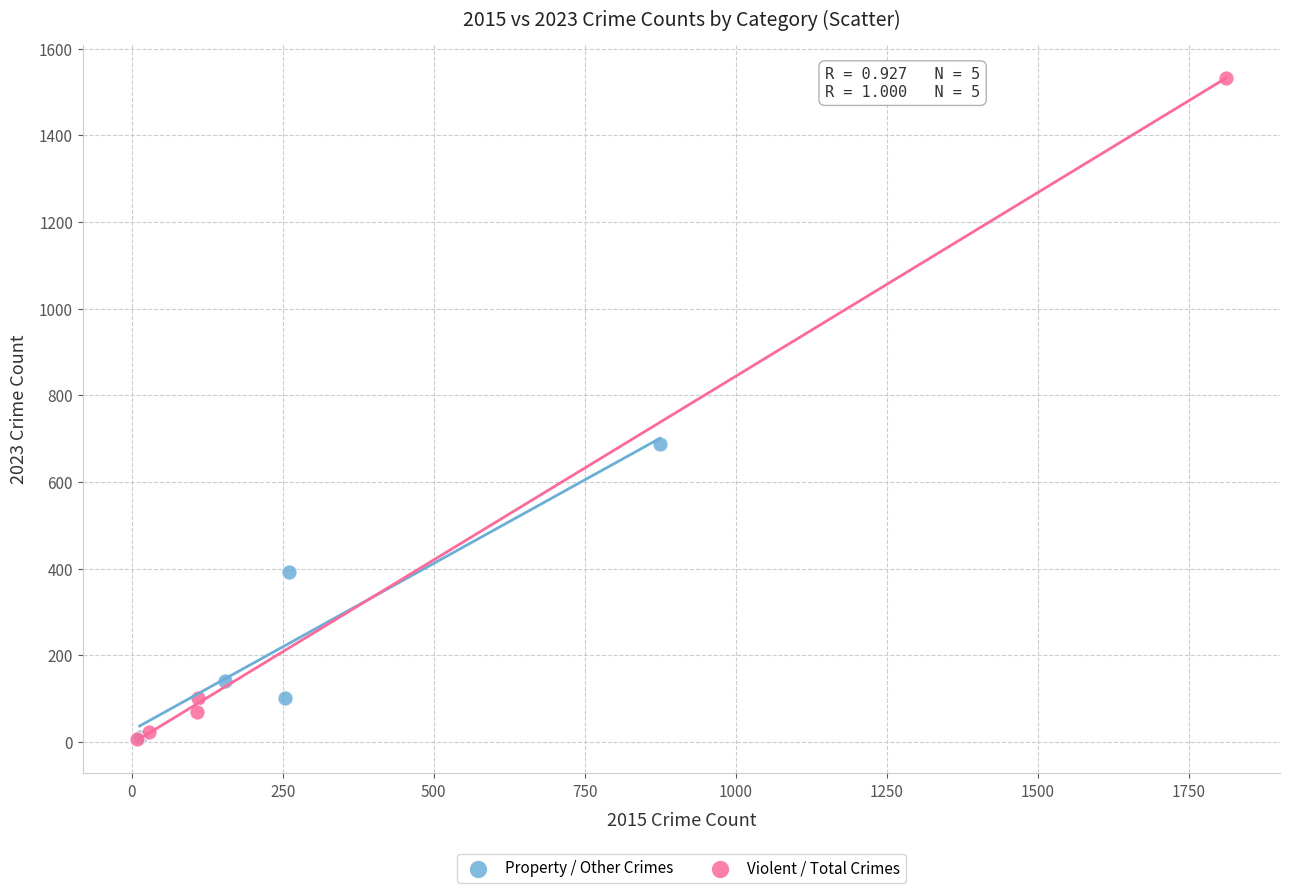

Which series has the widest spread of Y values?

Violent / Total Crimes